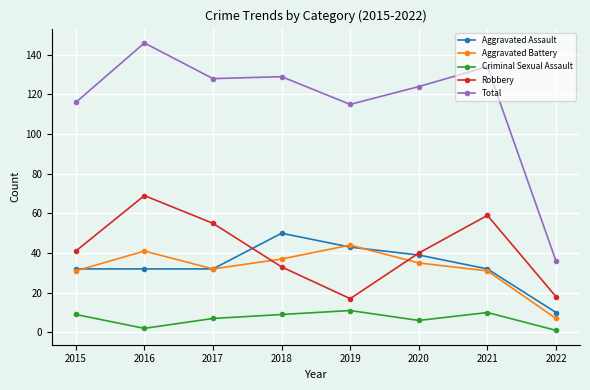

True or false: Aggravated Battery has a value of 44 at 2019.

True